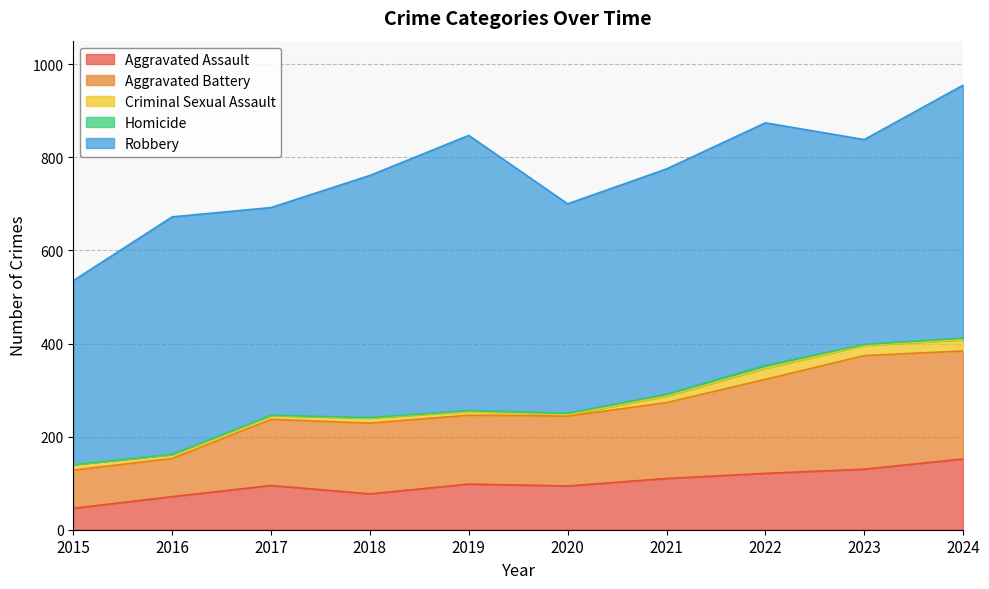

What is the difference between the maximum and minimum values in the Criminal Sexual Assault series?

21